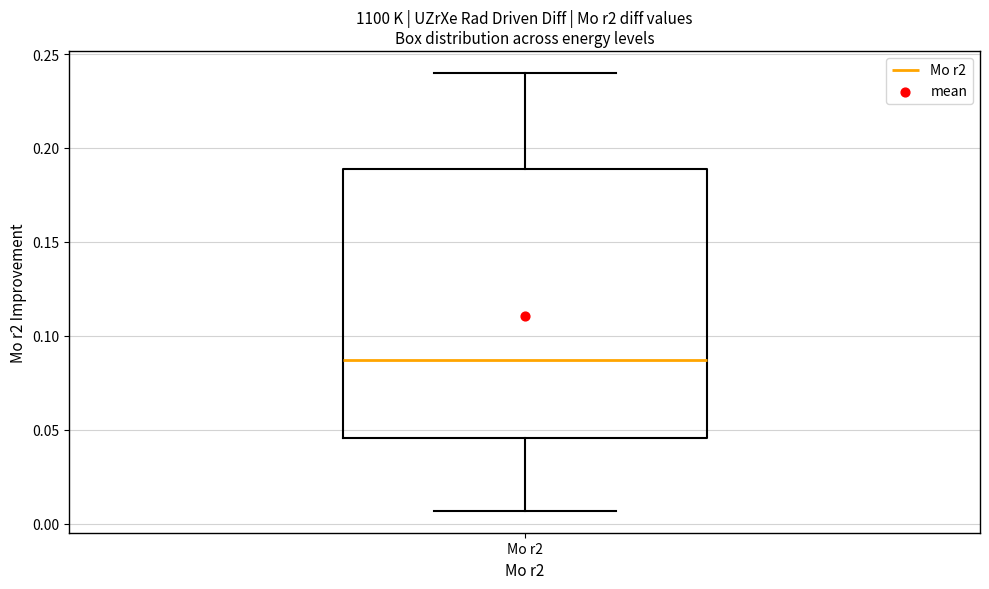

Read this box plot against the y-axis: the position of the median line, the range covered by the box, and the ends of both whiskers. The values are not printed on the chart, so give them approximately, as read against the axis.

median 0.085, box 0.045 to 0.190, whiskers 0.005 to 0.240